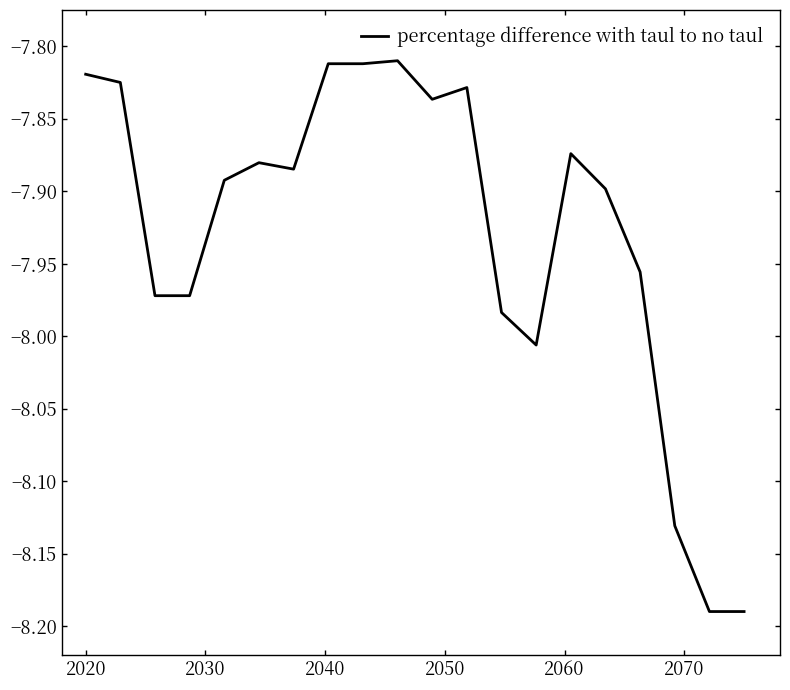

What is the difference between the maximum and minimum values?

0.4